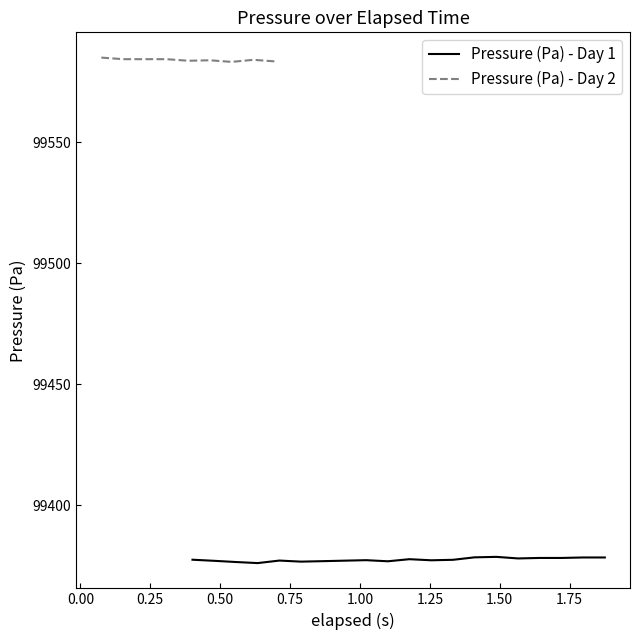

What is the minimum value for Pressure (Pa) - Day 1?

99376.2